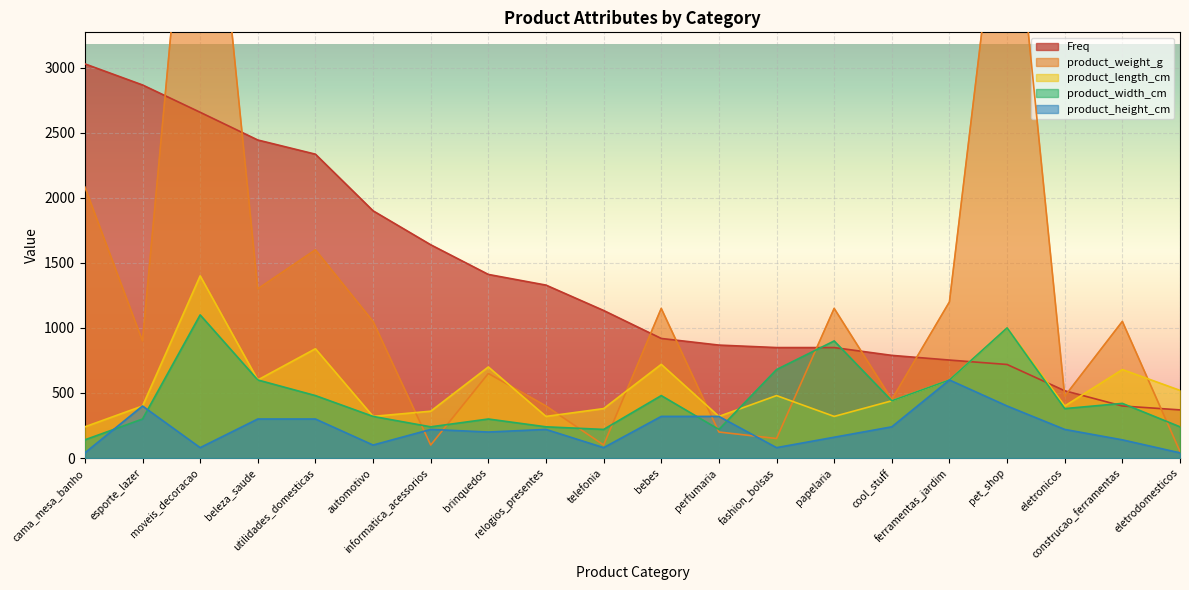

True or false: Freq and product_height_cm cross at least once.

False